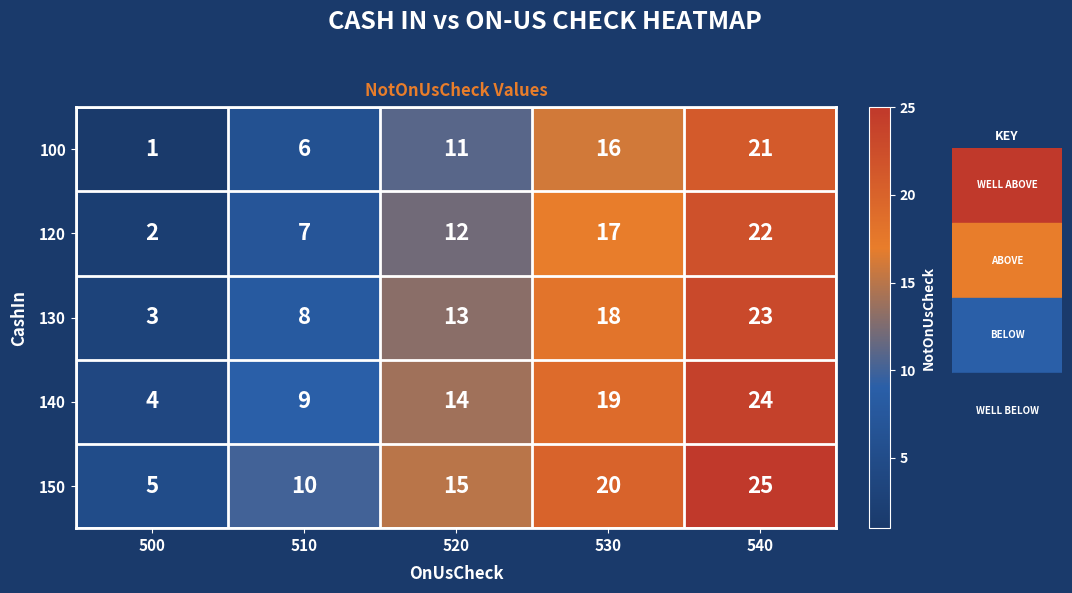

What is the spread (max minus min) of values at 520?

4